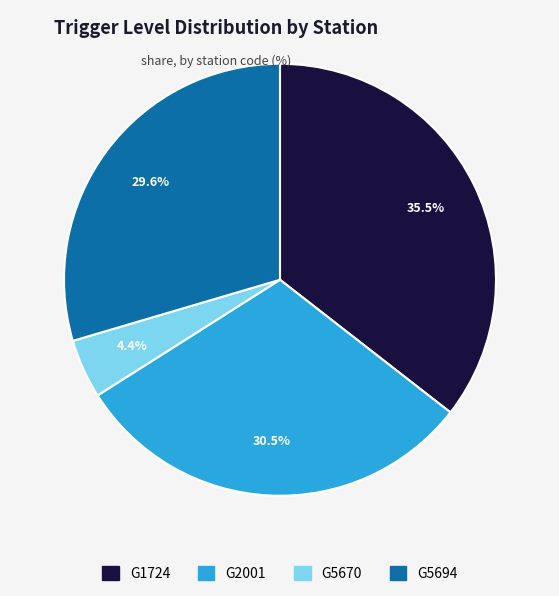

Which category has the smallest portion of the pie?

G5670